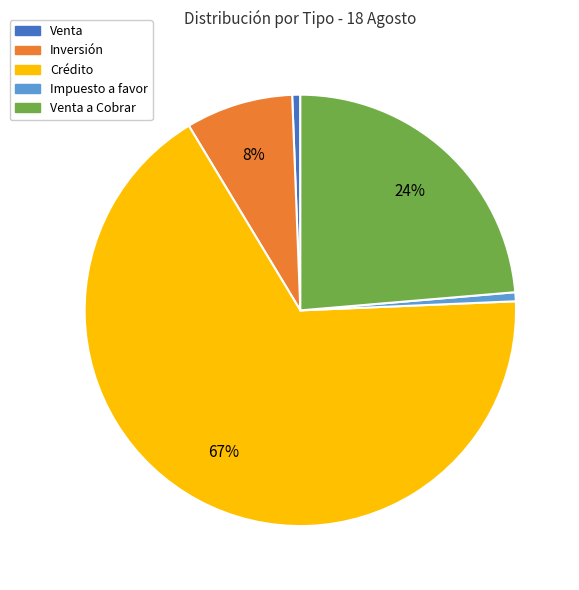

What percentage is the Venta slice, to the nearest percent?

1%